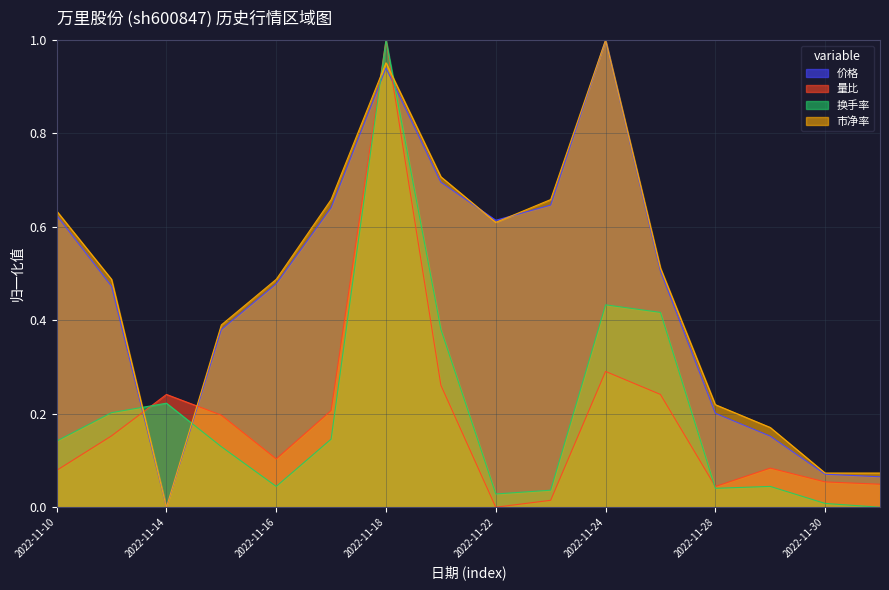

Where is 换手率 nearest to the value 0?

2022-12-01